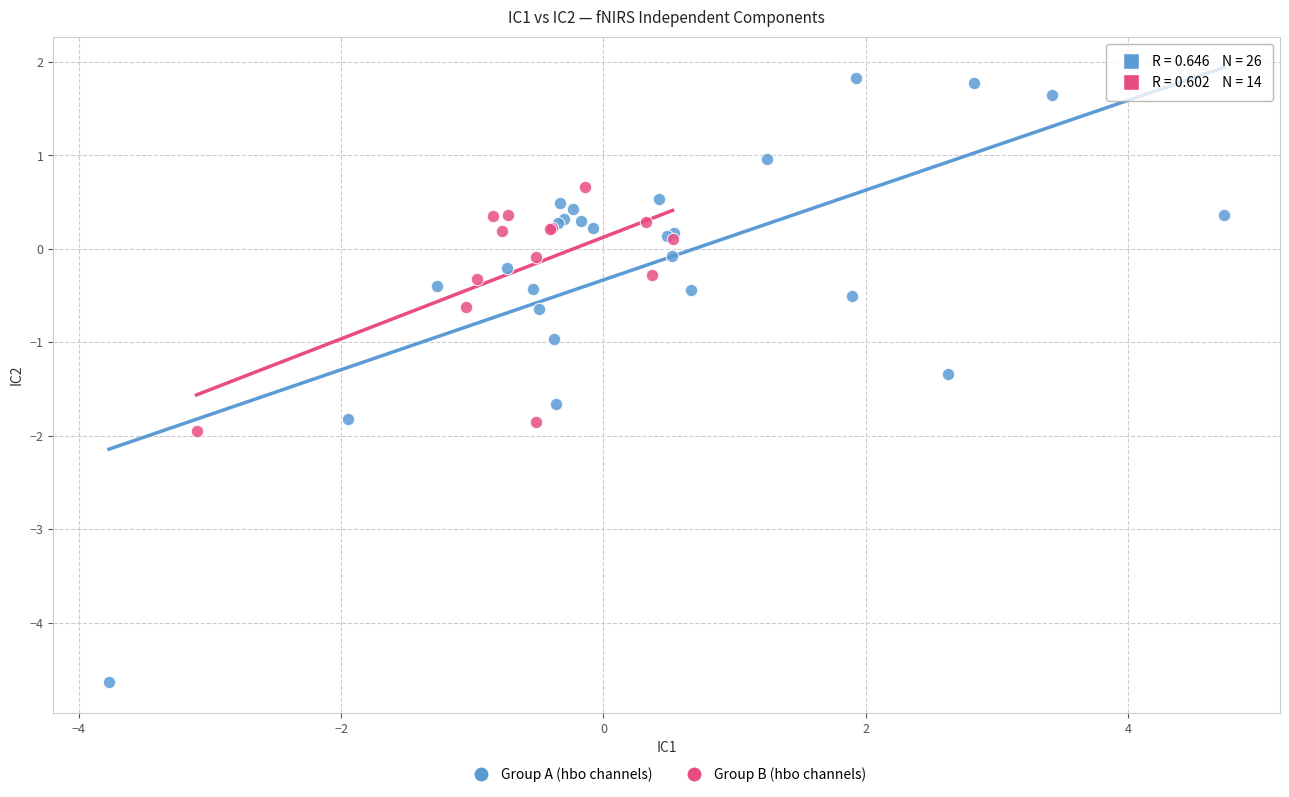

Which series has the widest spread of Y values?

Group A (hbo channels)